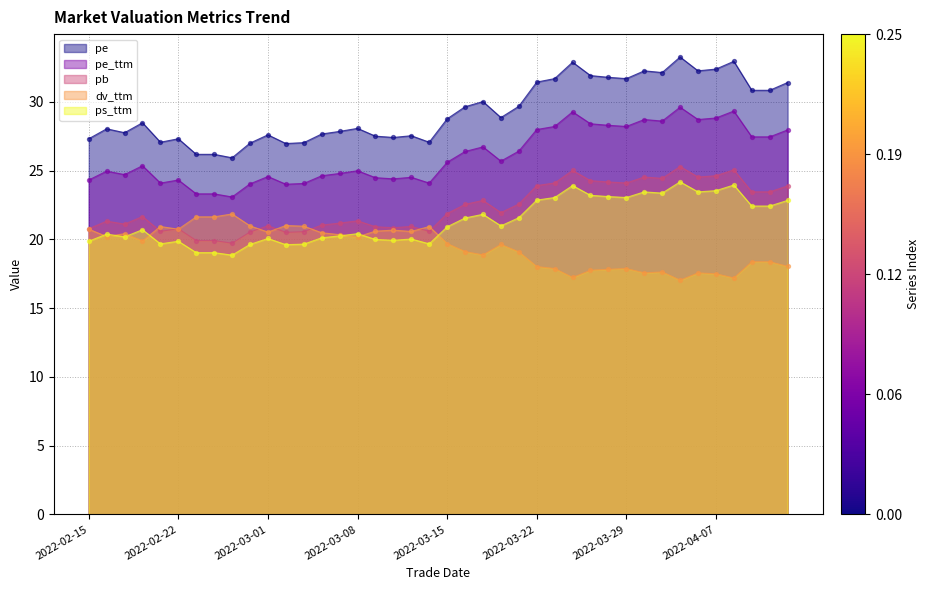

At which category is the sum across all series the highest?

2022-04-01